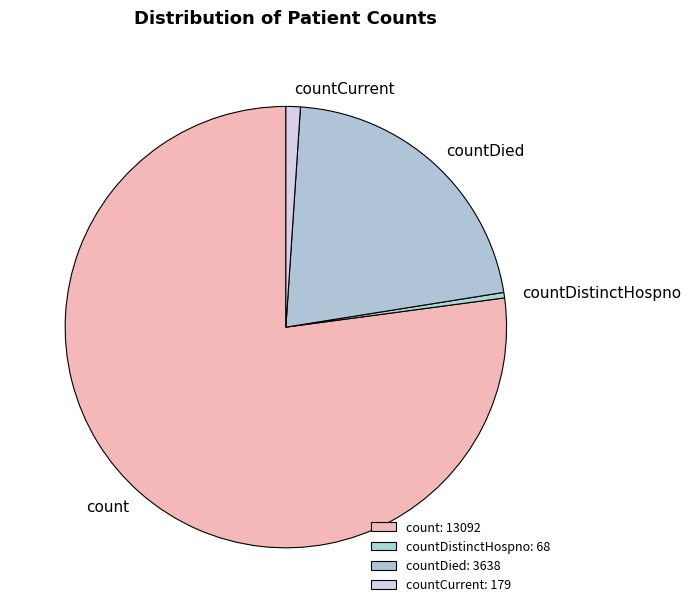

Is there any slice that represents more than half of the pie?

Yes